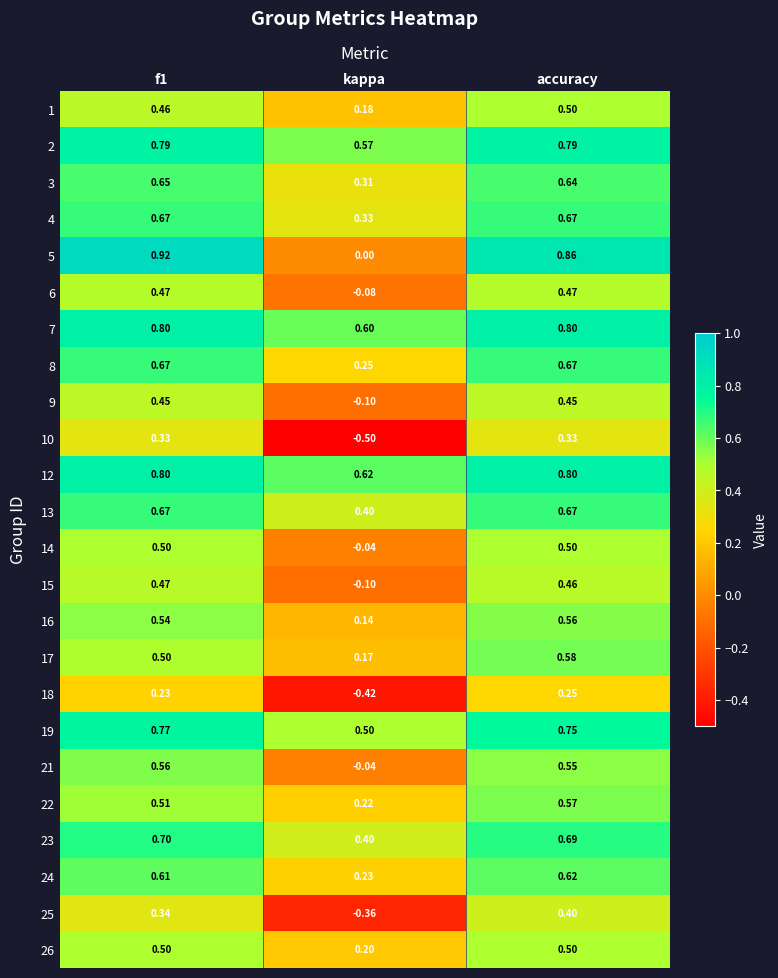

Which category has the lowest value across all series?

kappa